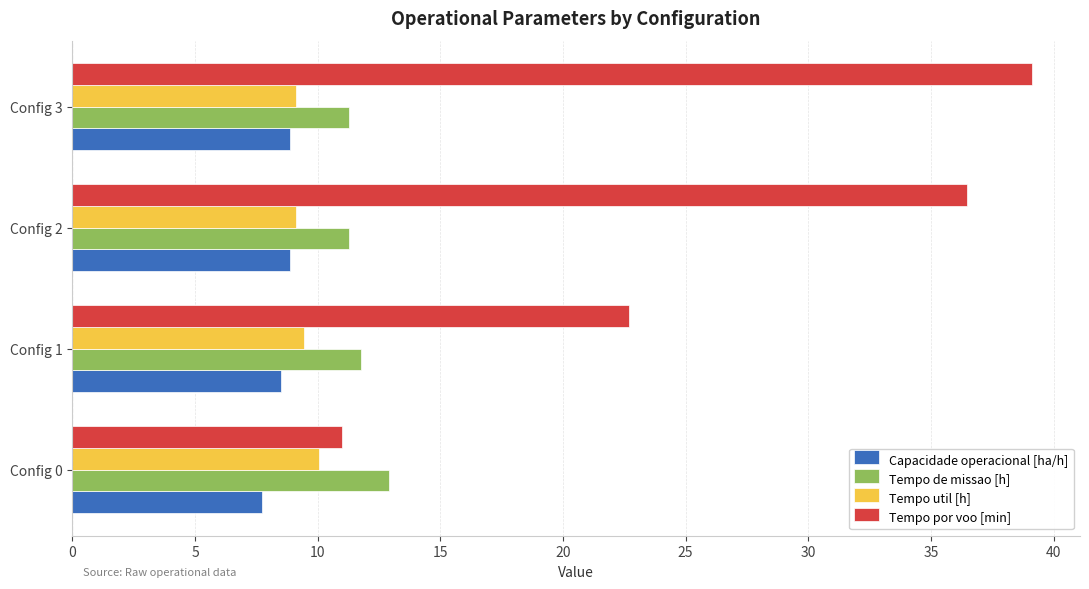

What is the sum of the Tempo por voo [min] values at Config 0 and Config 2?

47.5